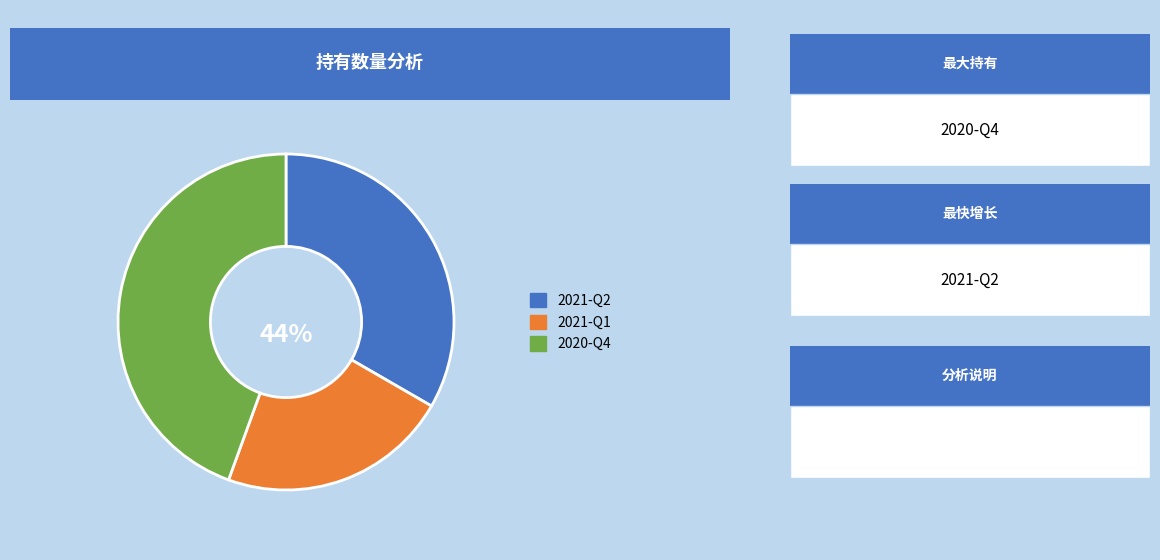

Is there any slice that represents more than half of the pie?

No